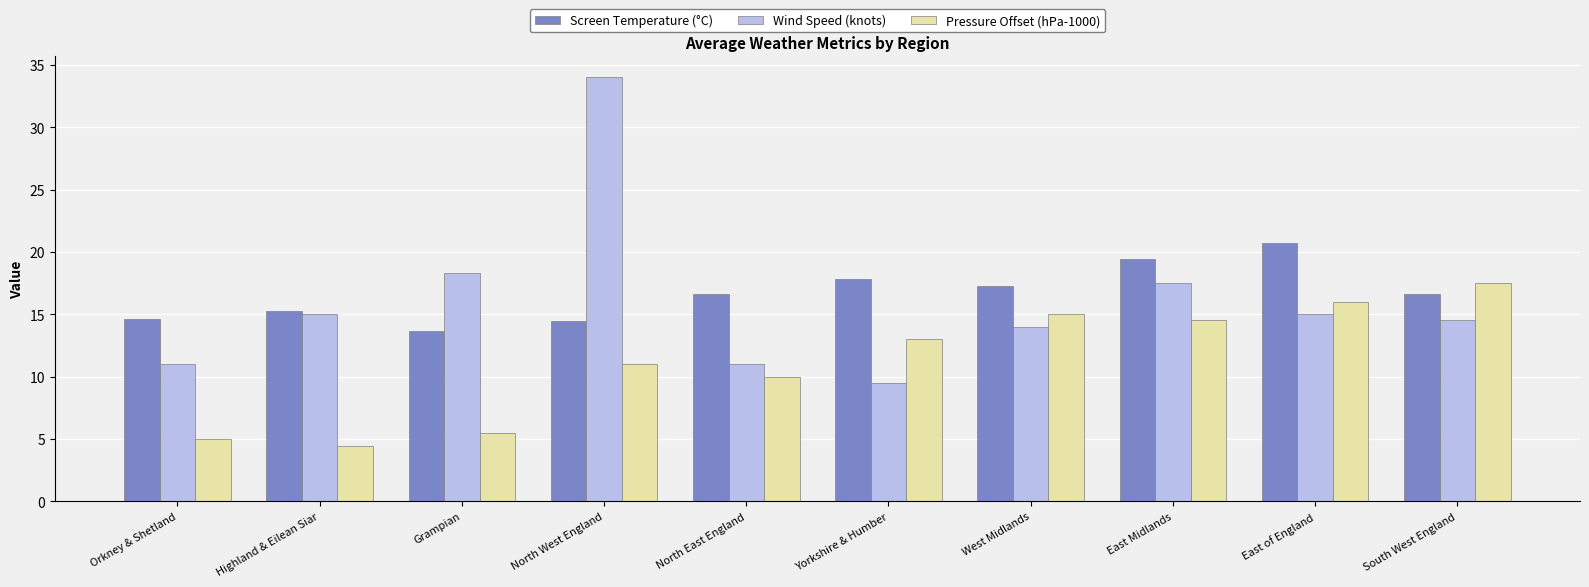

What is the maximum value shown in the chart?

34.0